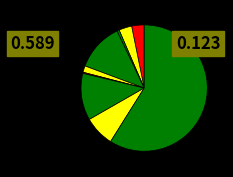

Which category has the biggest portion of the pie?

Theft